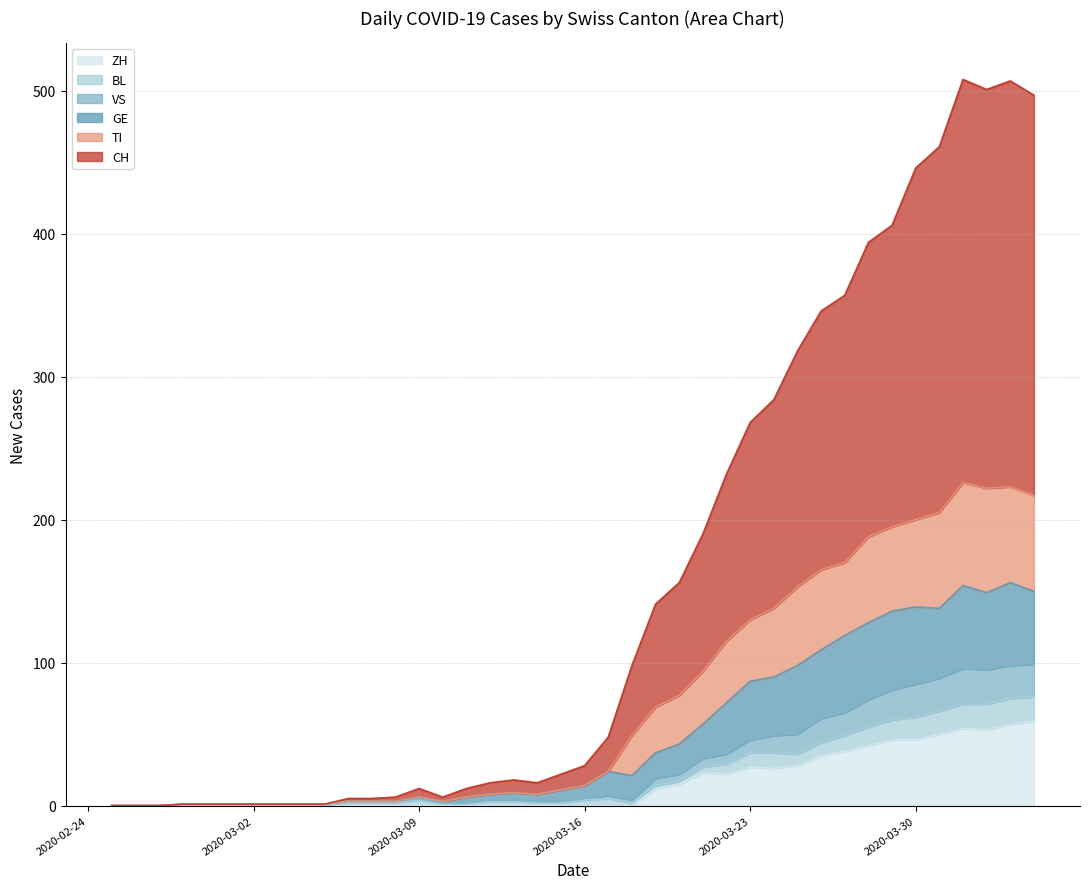

True or false: ZH and CH cross at least once.

False